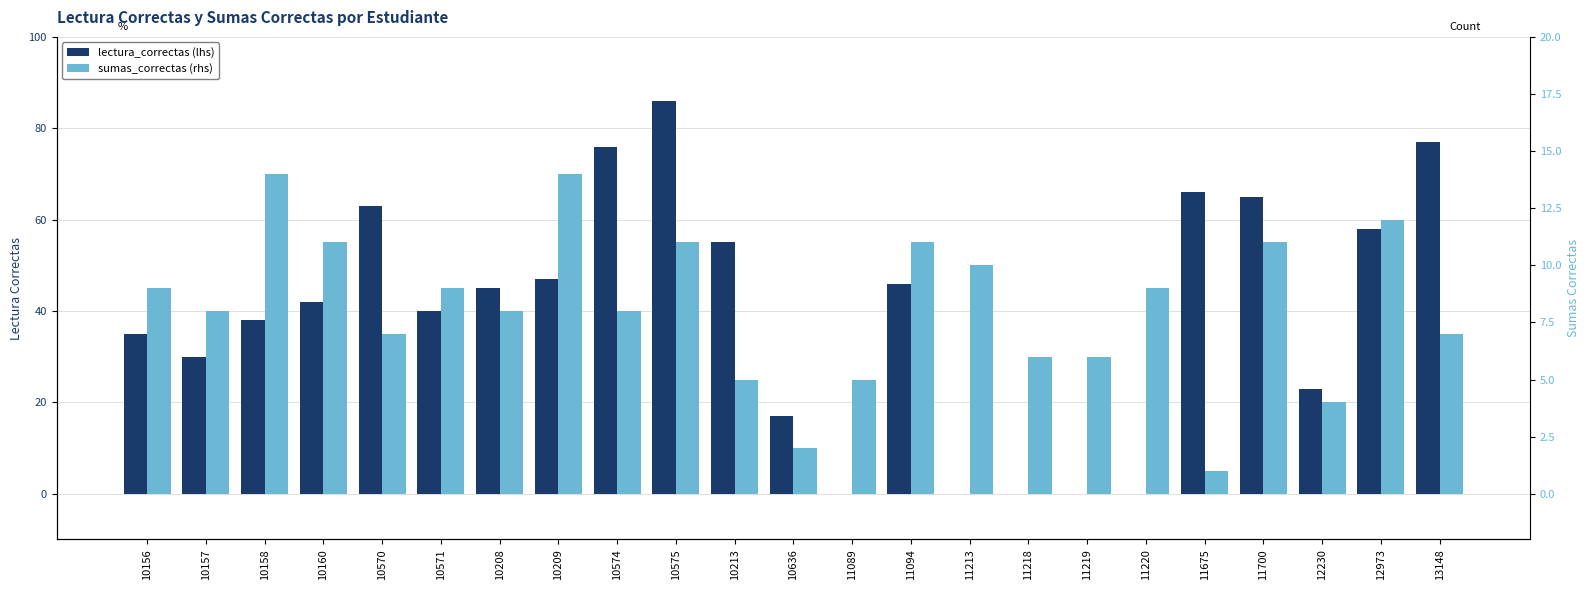

What is the sum of the sumas_correctas (rhs) values at 11089 and 11213?

15